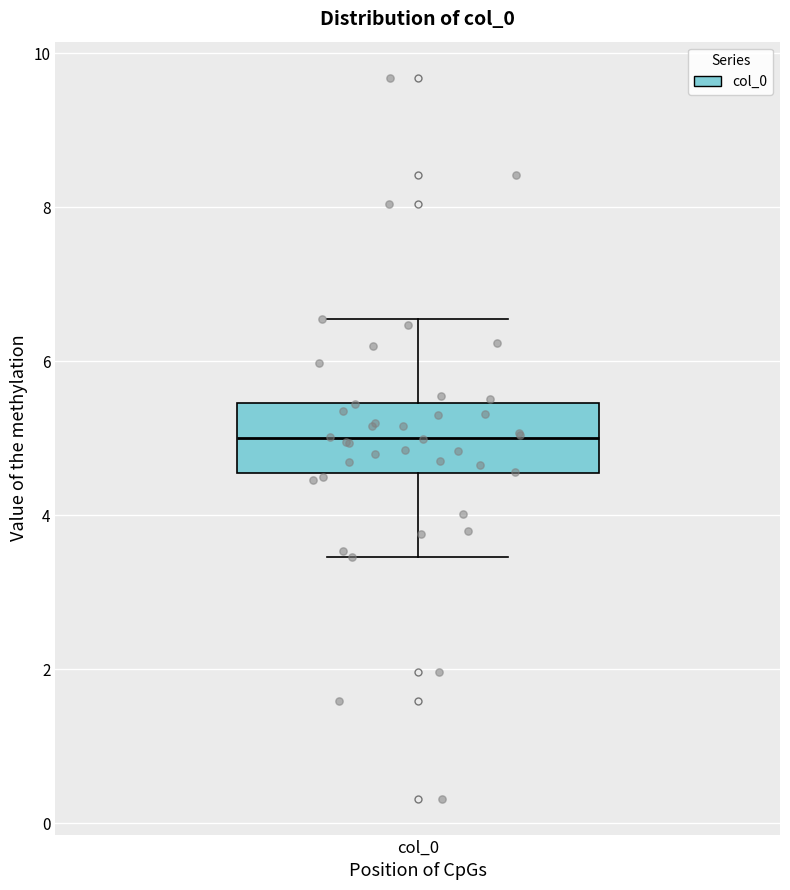

Transcribe this box plot: give where the median line is, the range the box spans, and where the two whiskers end, as read against the y-axis. The values are not printed on the chart, so give them approximately, as read against the axis.

median 5.0, box 4.6 to 5.4, whiskers 3.4 to 6.6